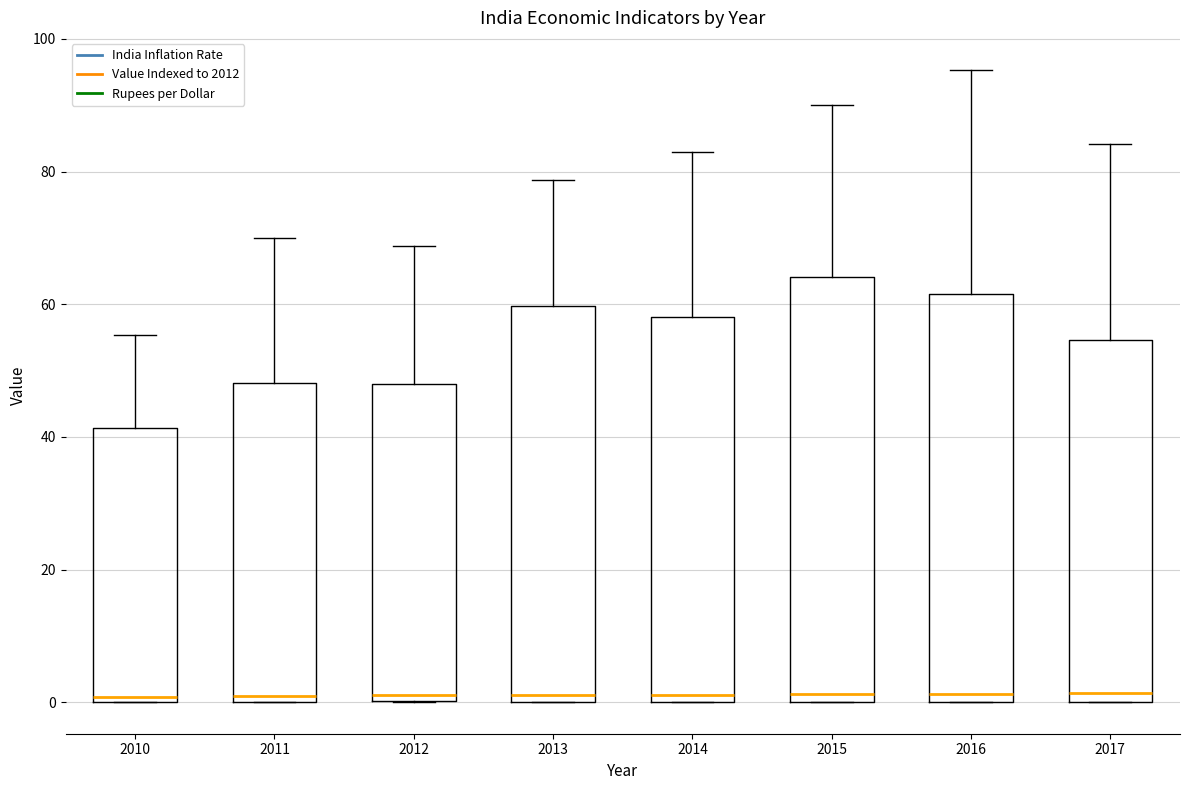

Where is the upper edge of the box at x = 2015 on the y-axis? The values are not printed on the chart, so give them approximately, as read against the axis.

64